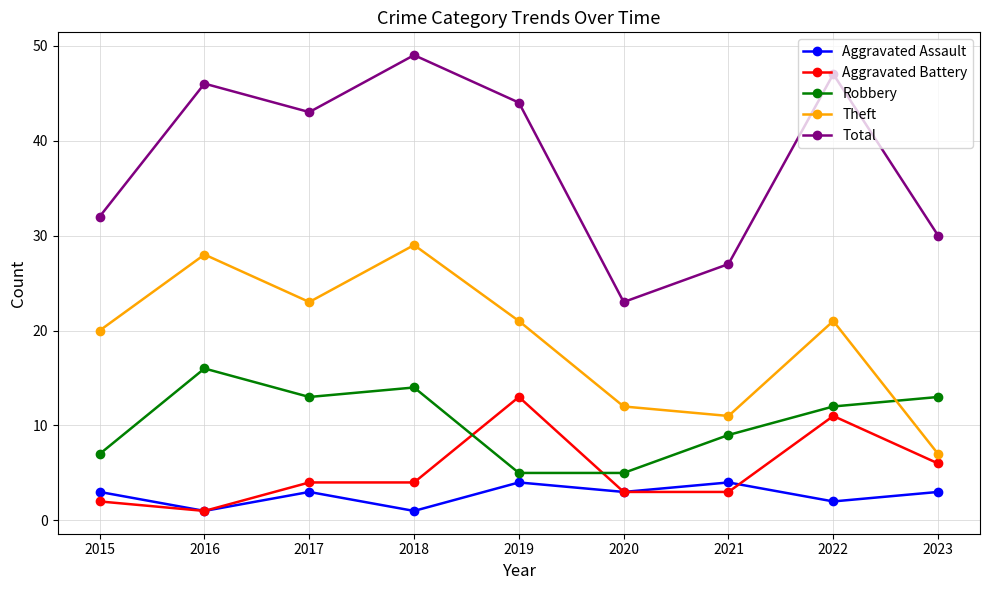

Which series has the largest total across all categories?

Total